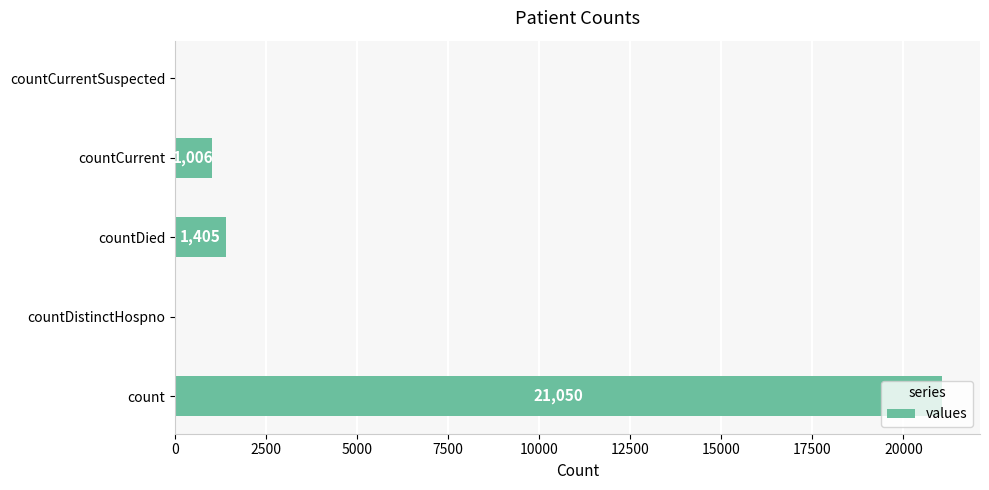

What is the ratio of the value at countCurrent to the value at countDied?

0.7